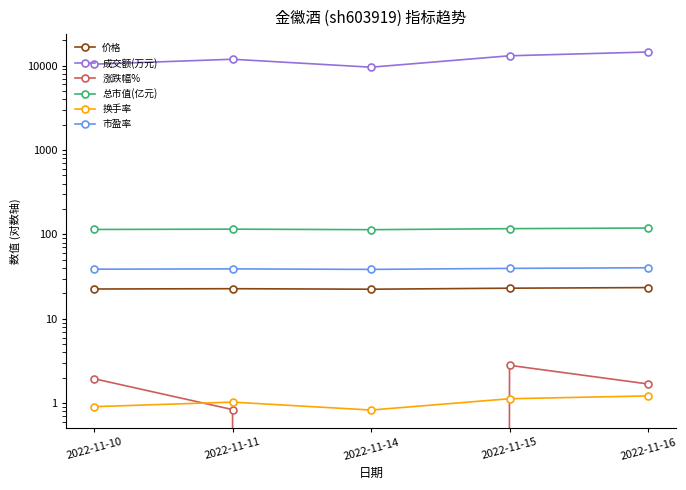

How many categories are shown in the chart?

5